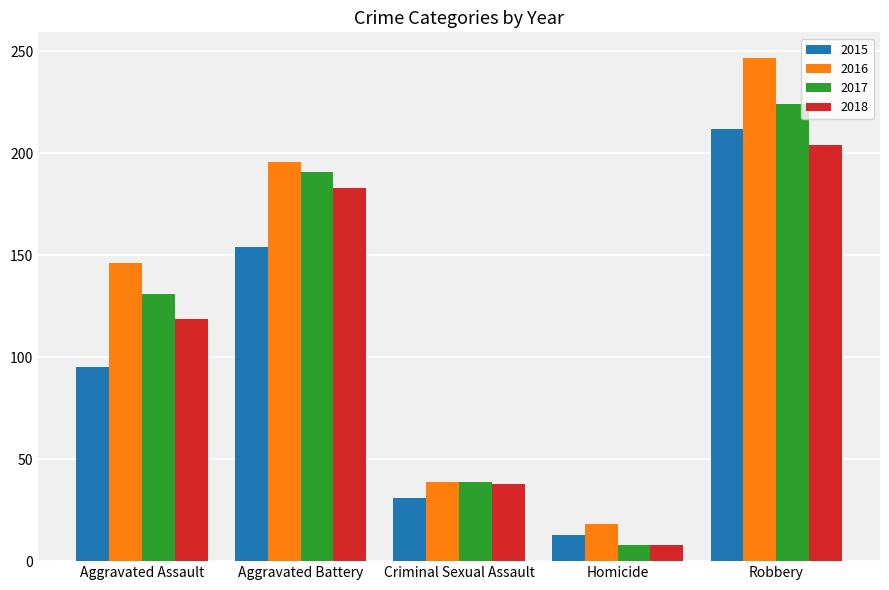

List the labels in order of 2016 value, smallest first.

Homicide, Criminal Sexual Assault, Aggravated Assault, Aggravated Battery, Robbery